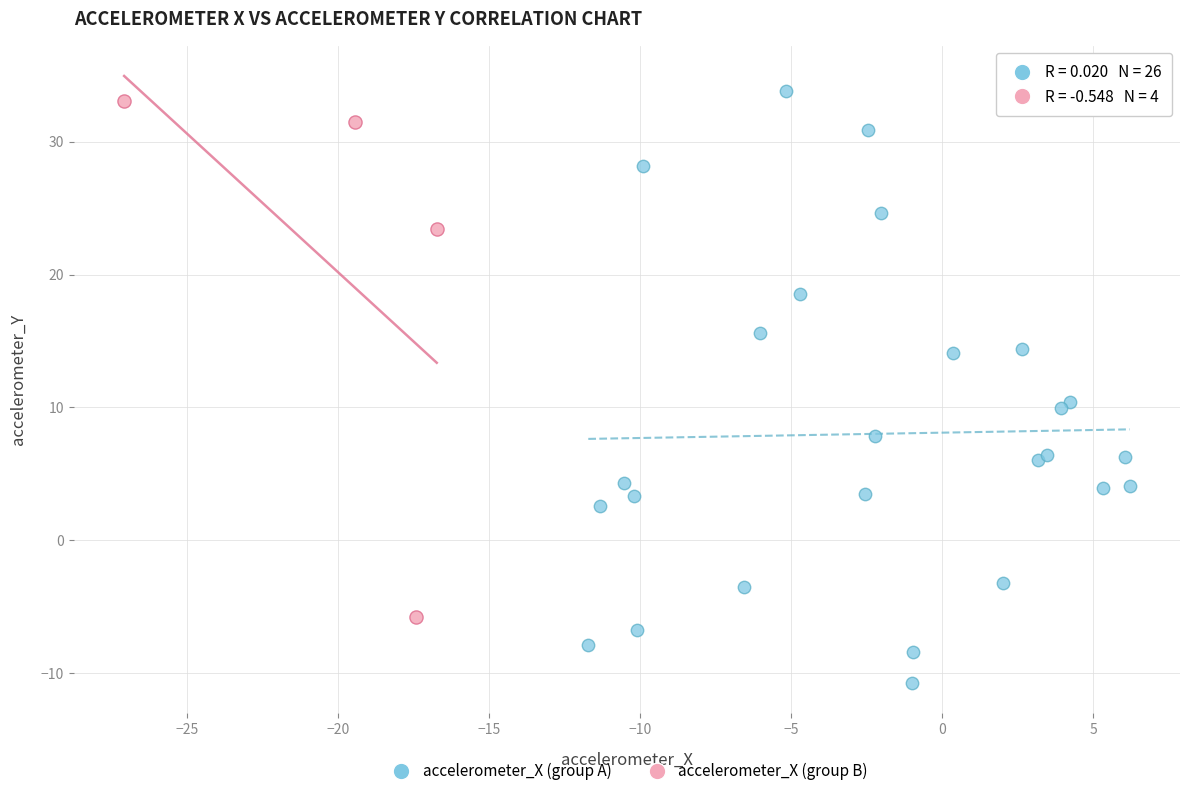

Which series reaches the minimum Y coordinate?

accelerometer_X (group A)